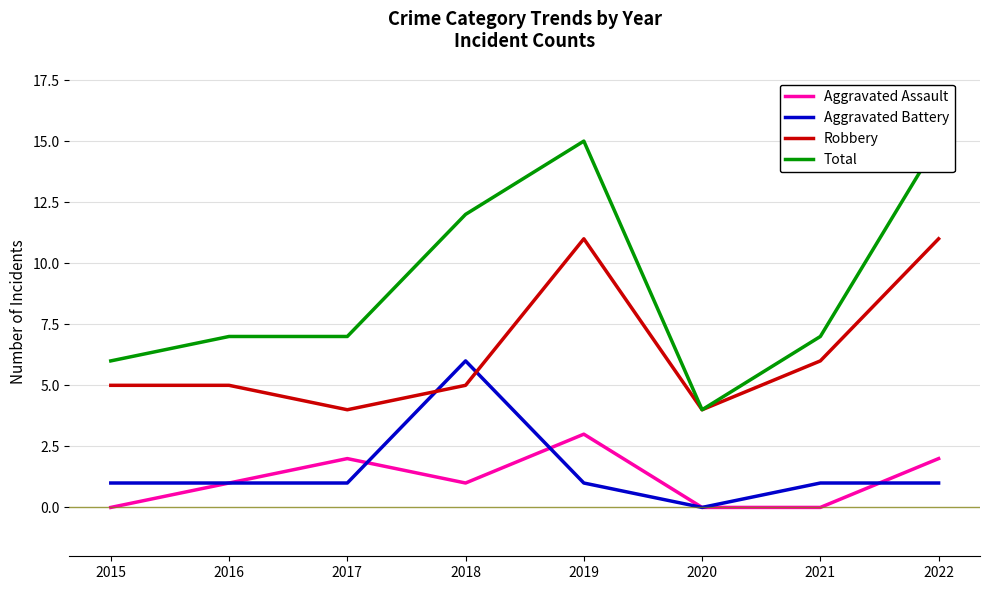

Reading right to left, list all the values displayed in this chart.

Aggravated Assault: 2022=2	2021=0	2020=0	2019=3	2018=1	2017=2	2016=1	2015=0
Aggravated Battery: 2022=1	2021=1	2020=0	2019=1	2018=6	2017=1	2016=1	2015=1
Robbery: 2022=11	2021=6	2020=4	2019=11	2018=5	2017=4	2016=5	2015=5
Total: 2022=15	2021=7	2020=4	2019=15	2018=12	2017=7	2016=7	2015=6